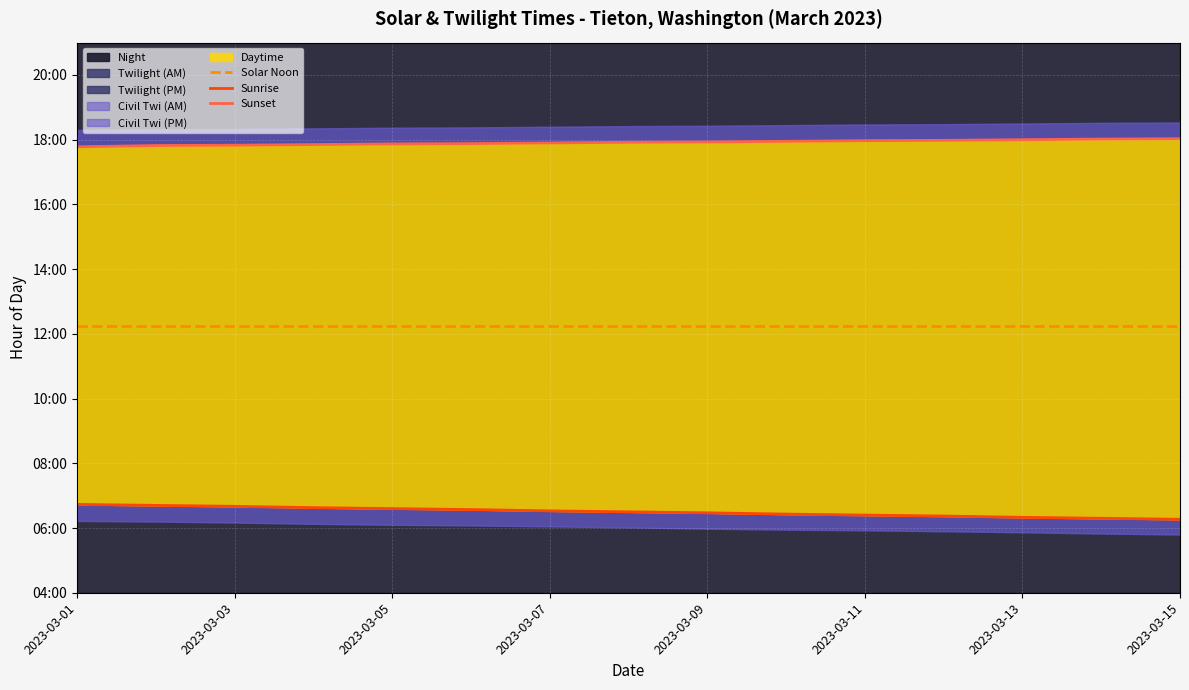

Reading left to right, transcribe all the data shown in this chart.

Solar Noon: 12.2	12.2	12.2	12.2	12.2	12.2	12.2	12.2	12.2	12.2	12.2	12.2	12.2	12.2	12.2
Sunrise: 6.7	6.7	6.7	6.6	6.6	6.6	6.5	6.5	6.5	6.4	6.4	6.4	6.3	6.3	6.3
Sunset: 17.8	17.8	17.8	17.9	17.9	17.9	17.9	17.9	17.9	17.9	18.0	18.0	18.0	18.0	18.0